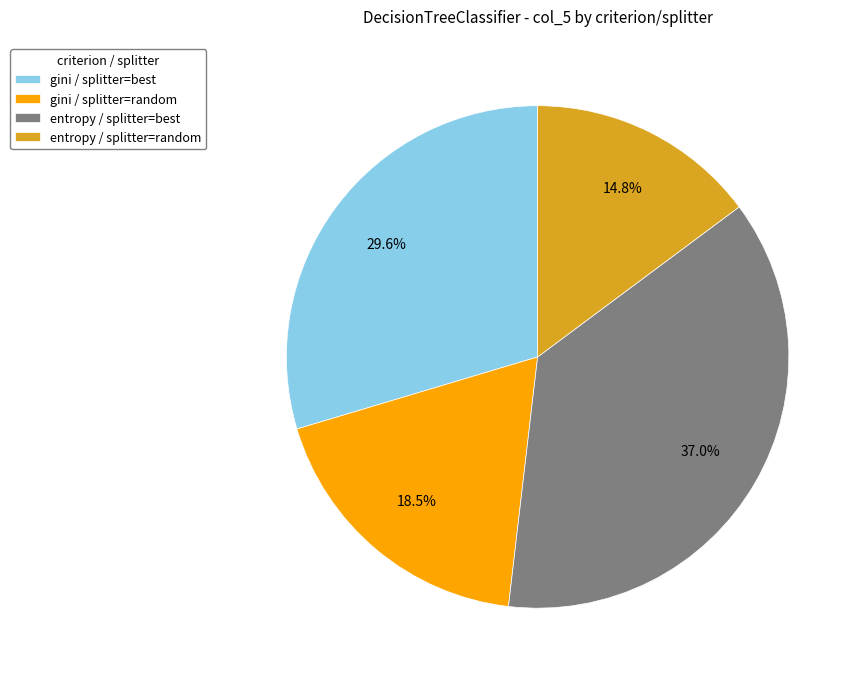

True or false: entropy / splitter=random accounts for 21% of the total.

False